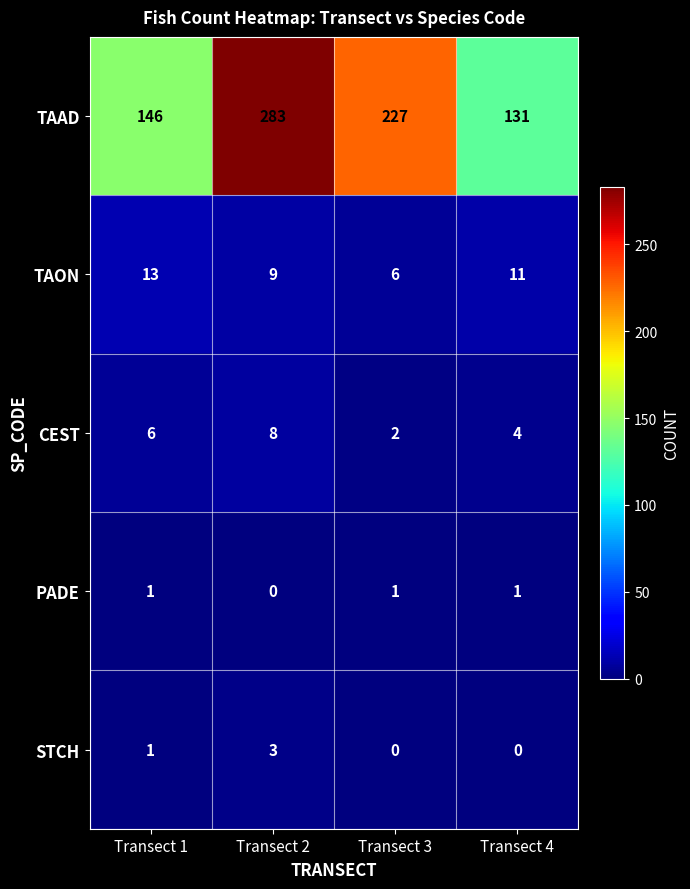

Is it true that TAAD equals 223 at Transect 4?

False